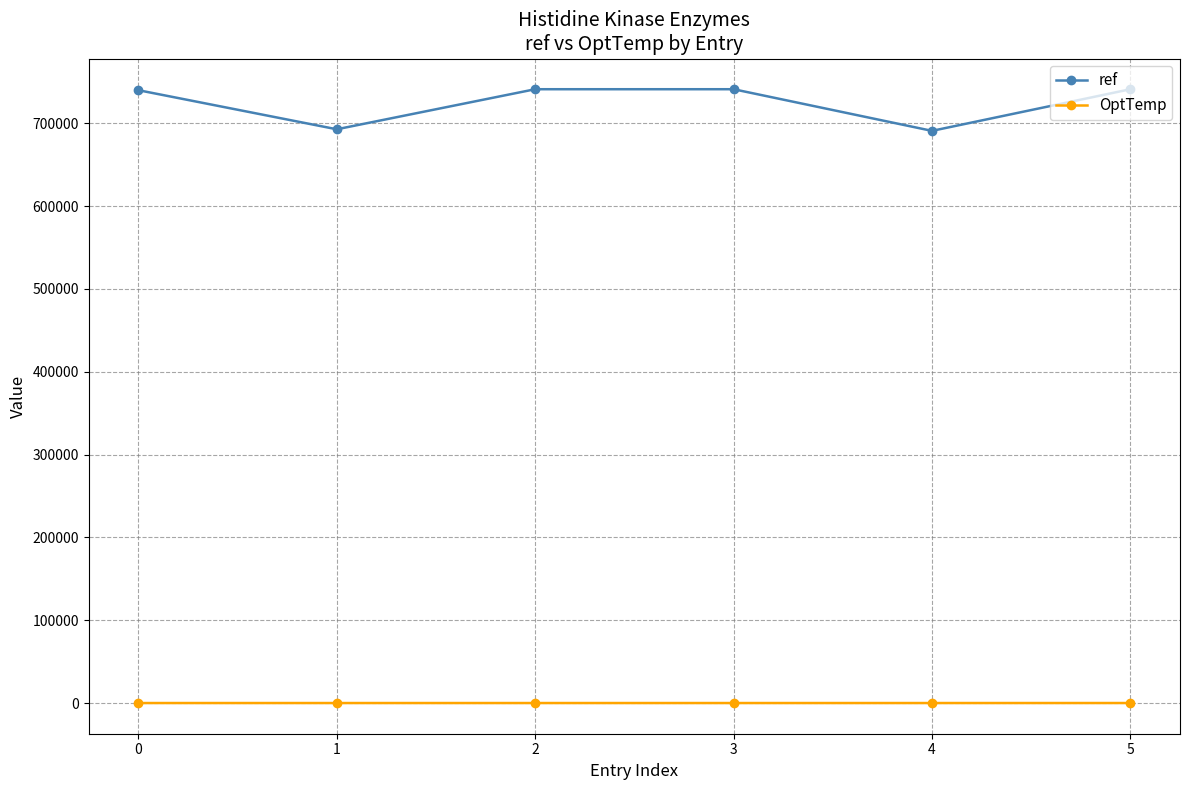

True or false: OptTemp and ref intersect in this chart.

False